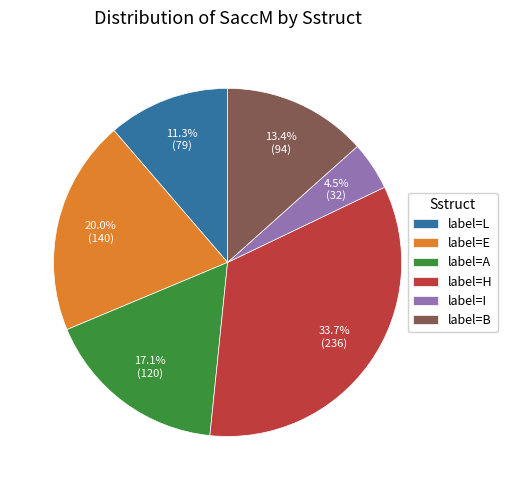

To the nearest percent, what is the average slice percentage?

17%